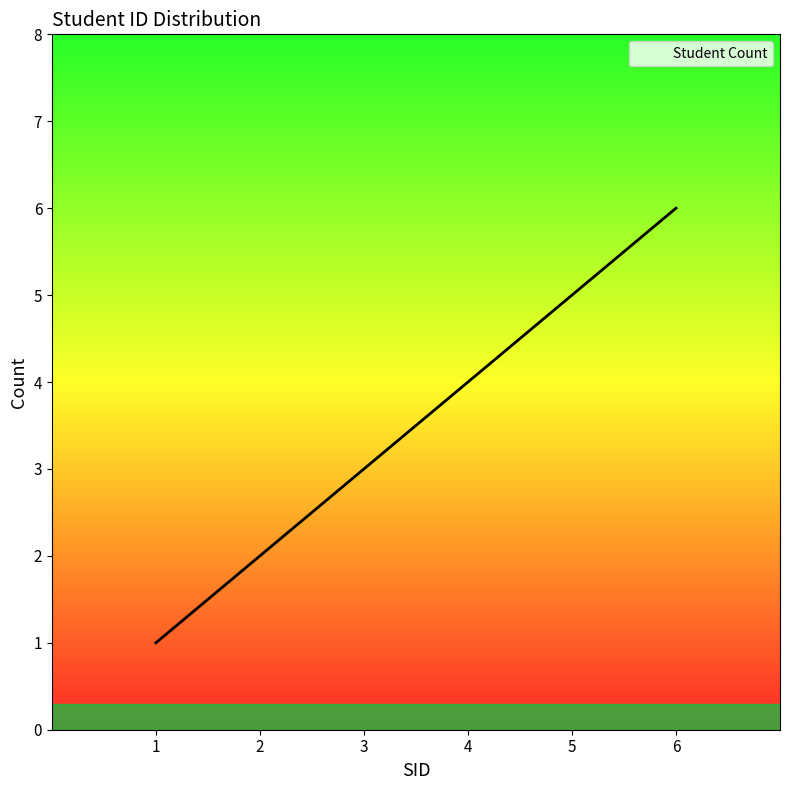

Rank the categories by value from highest to lowest.

6, 5, 4, 3, 2, 1